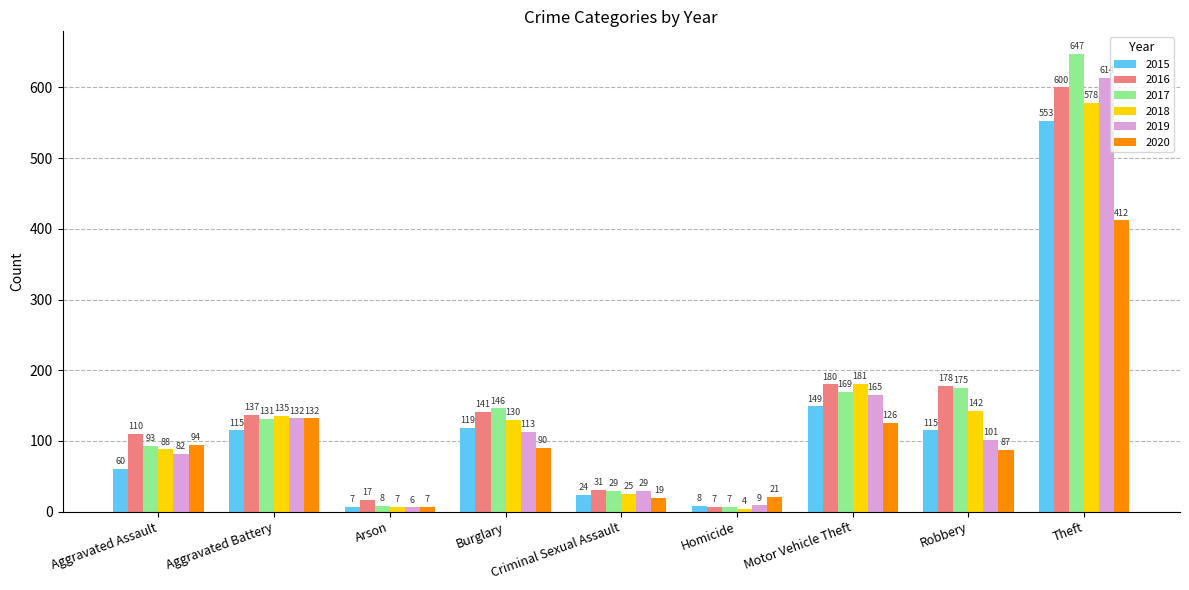

The 2015 series shows 119 at Burglary. True or false?

True